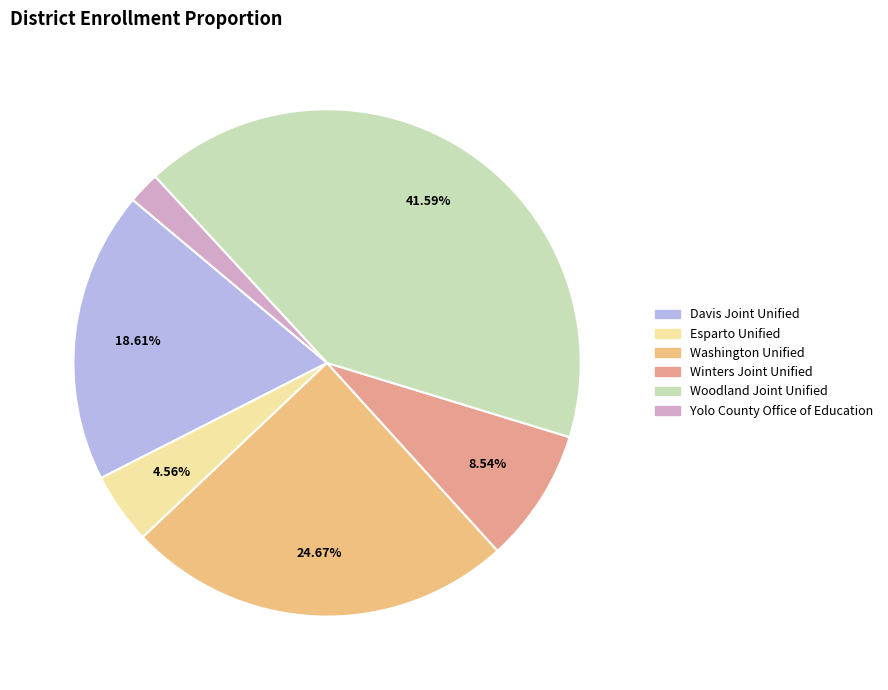

Is it true that Davis Joint Unified is 30% of the pie?

False